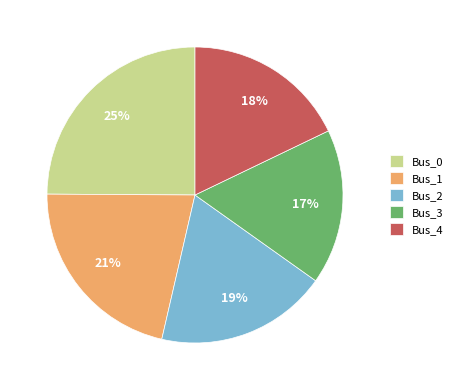

Which has a higher value, Bus_2 or Bus_3?

Bus_2